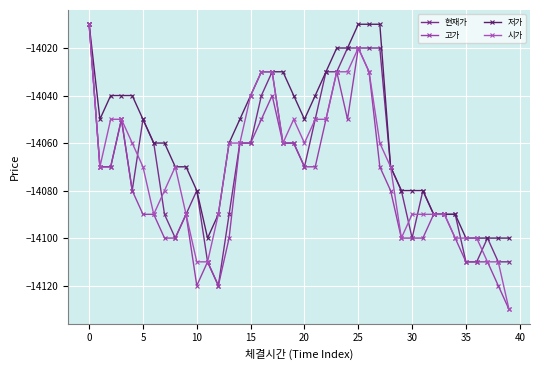

True or false: 현재가 and 고가 intersect in this chart.

False